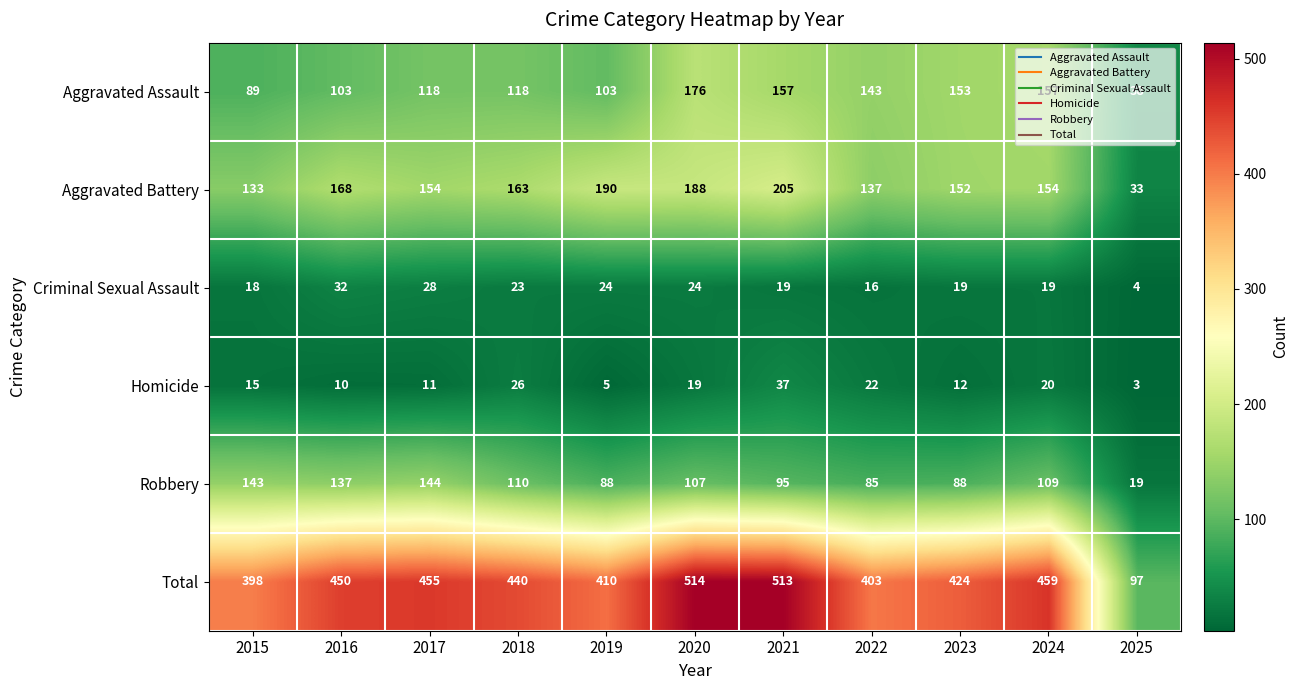

How many data points does each series have?

11